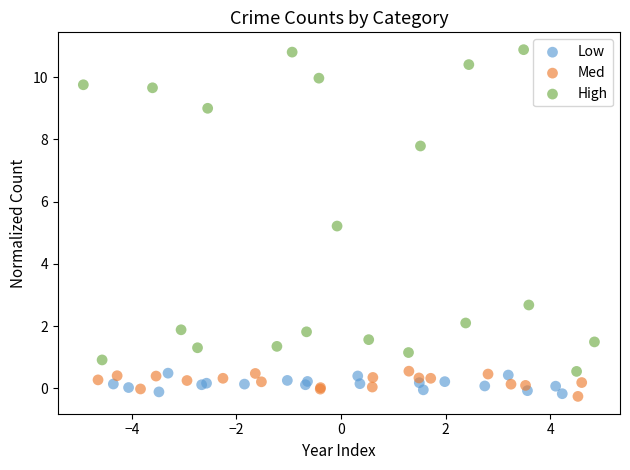

Which series reaches the maximum Y coordinate?

High